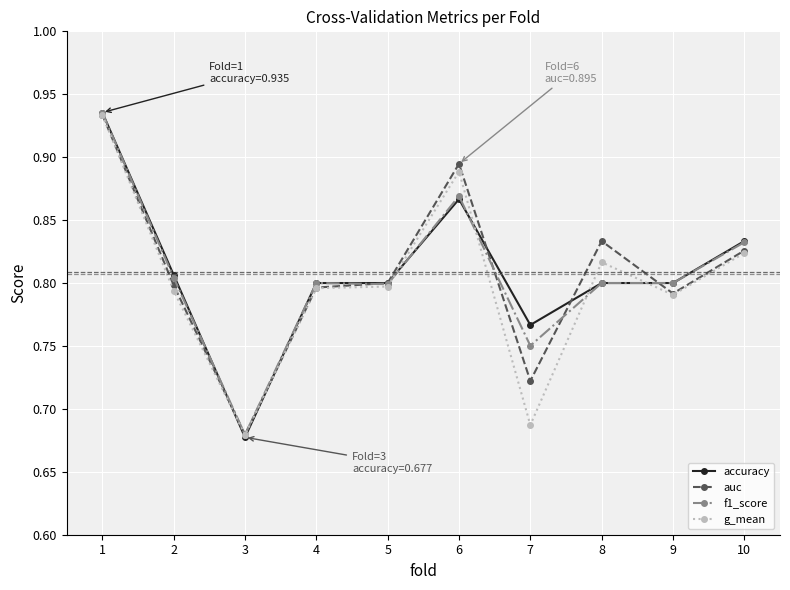

Is the value of f1_score at 10 greater than the value of auc at 2?

Yes